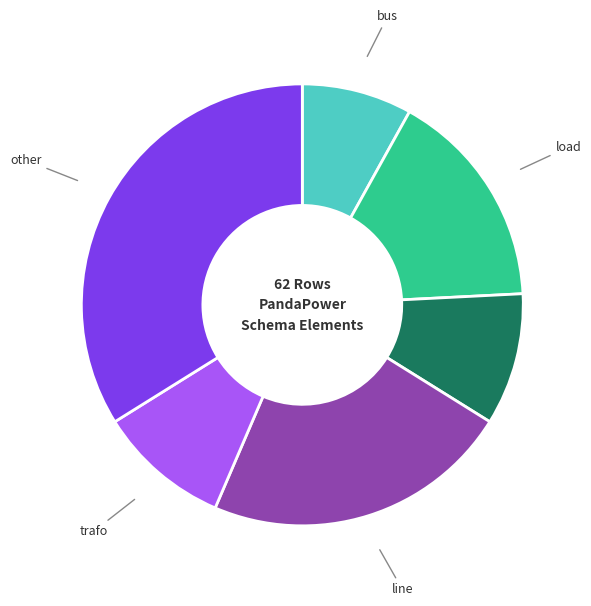

Approximately how many times larger is the value at trafo compared to ext_grid?

1.0